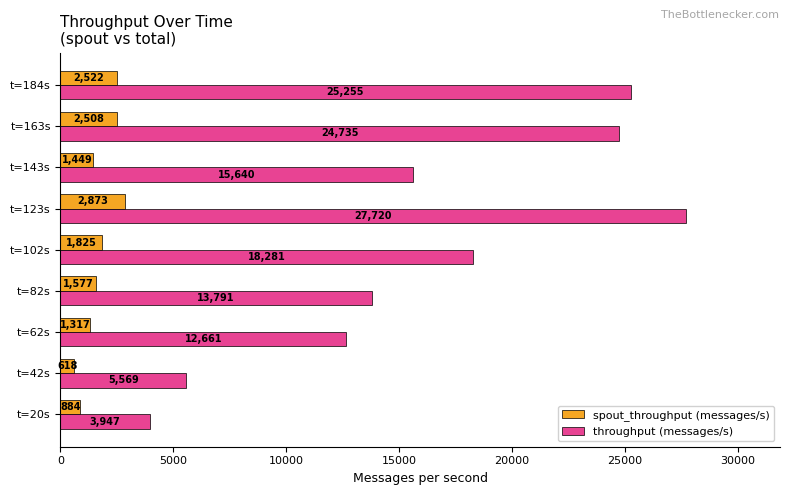

What is the spread (max minus min) of values at t=102s?

16456